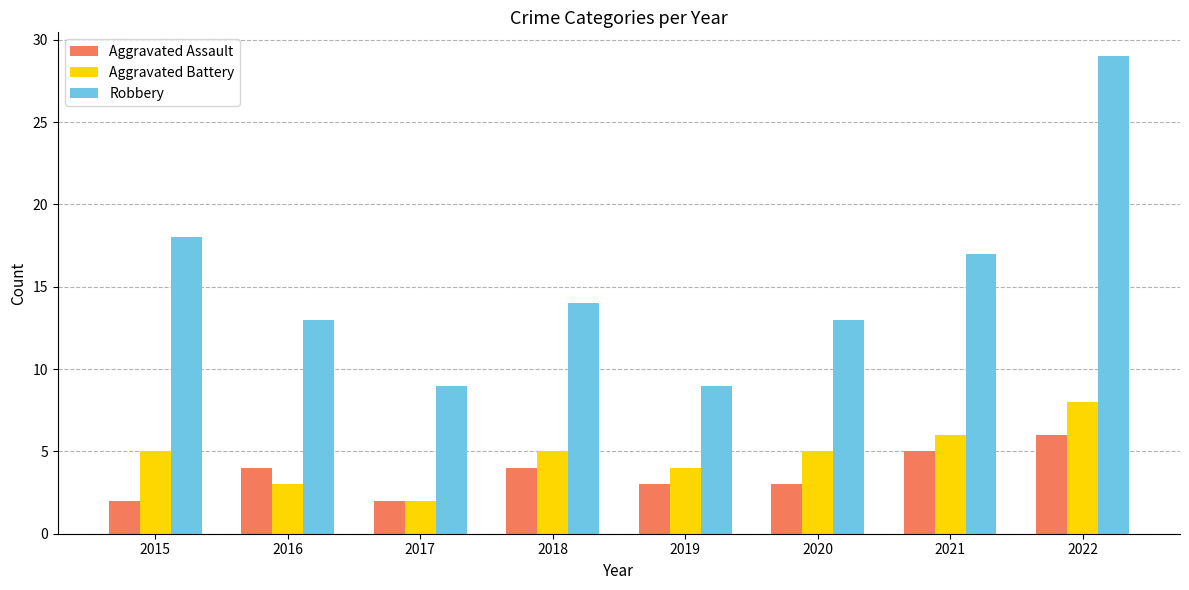

Rank the series by their maximum value, from lowest to highest.

Aggravated Assault, Aggravated Battery, Robbery